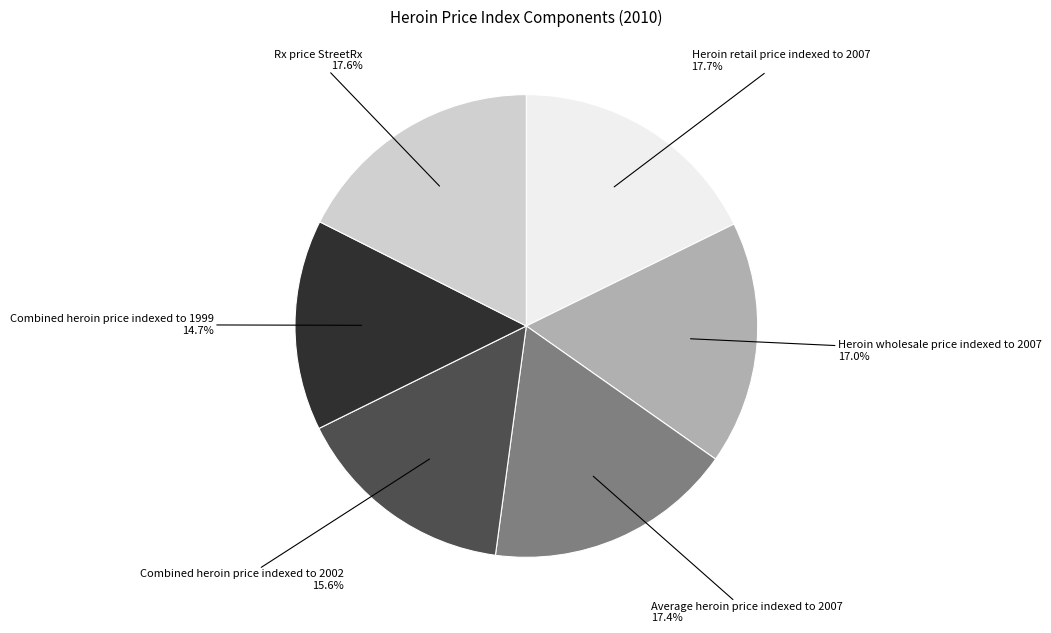

Is there a majority slice in this chart?

No